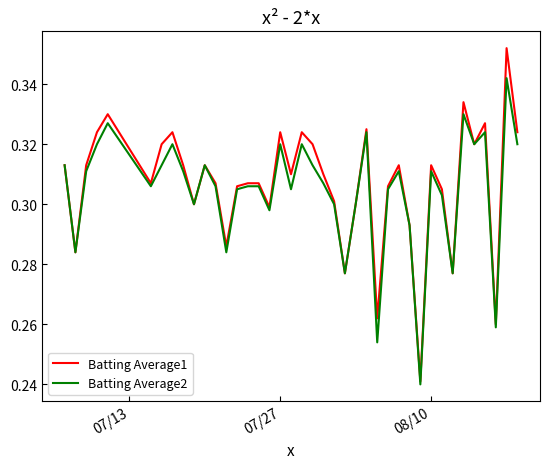

Rank the series by their maximum value, from highest to lowest.

Batting Average1, Batting Average2